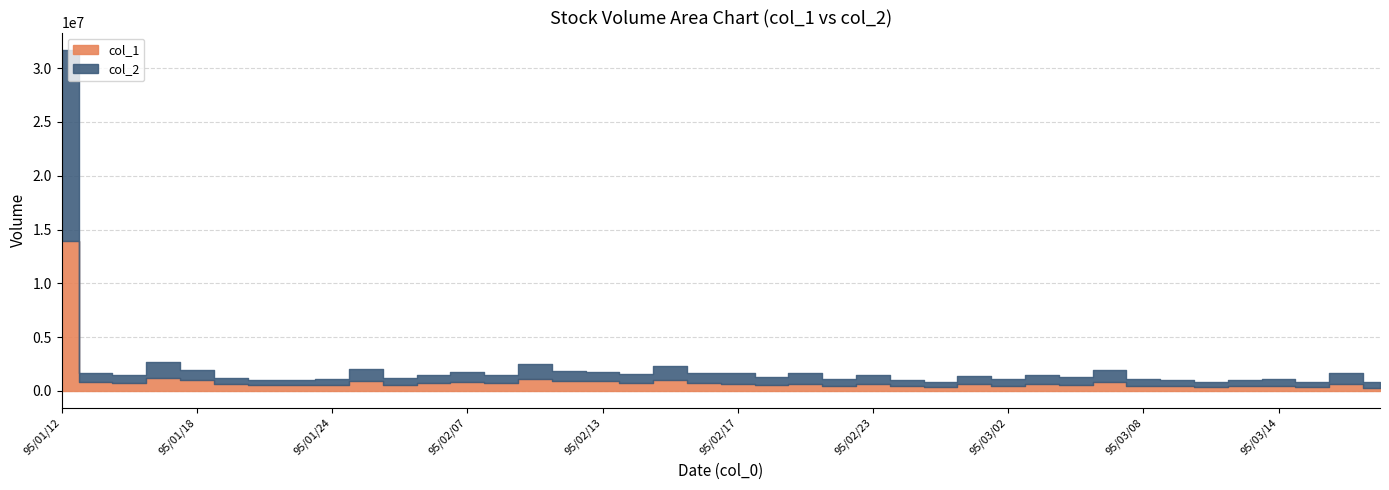

Between which two adjacent categories do col_2 and col_1 first intersect?

95/01/17 and 95/01/18